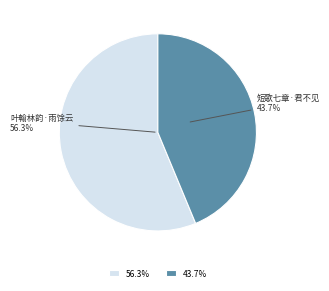

Is it true that 叶翰林韵·雨馀云气渺三江 is 56% of the pie?

True